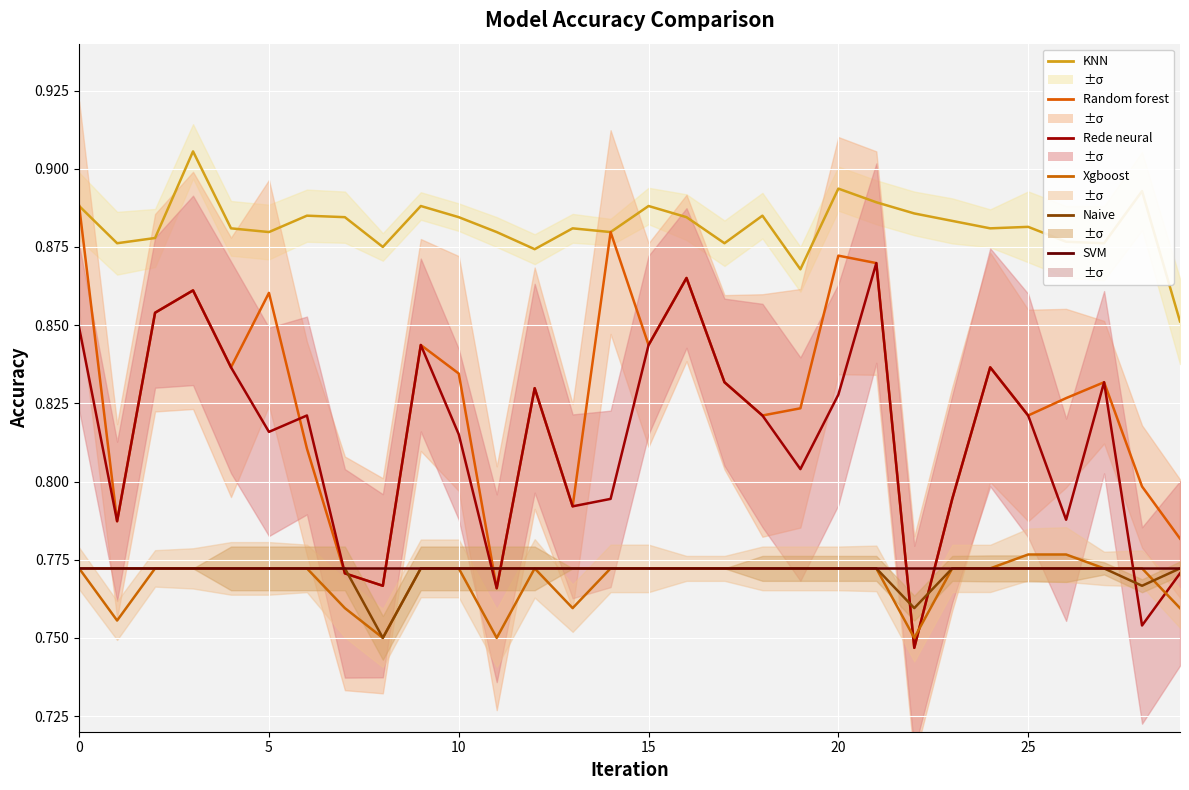

At which label does KNN reach its minimum?

29